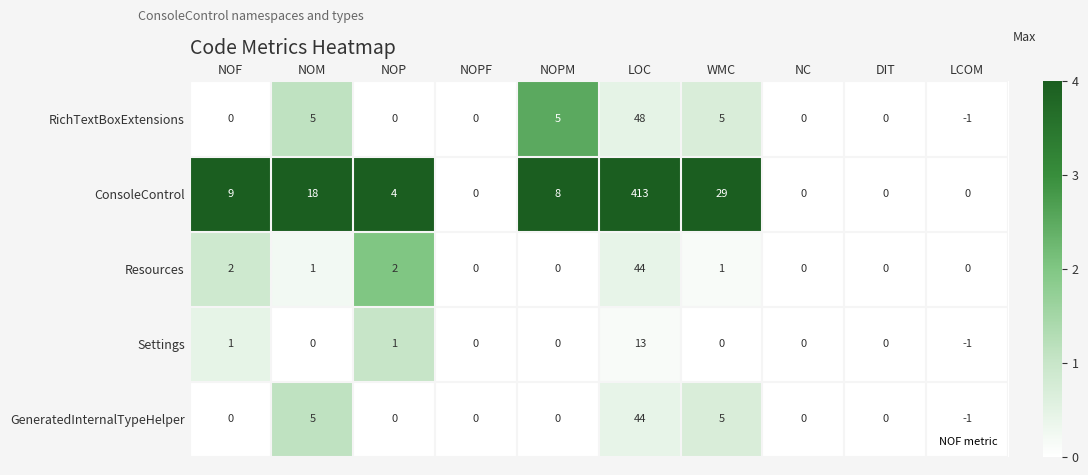

Which series has the largest total across all categories?

ConsoleControl